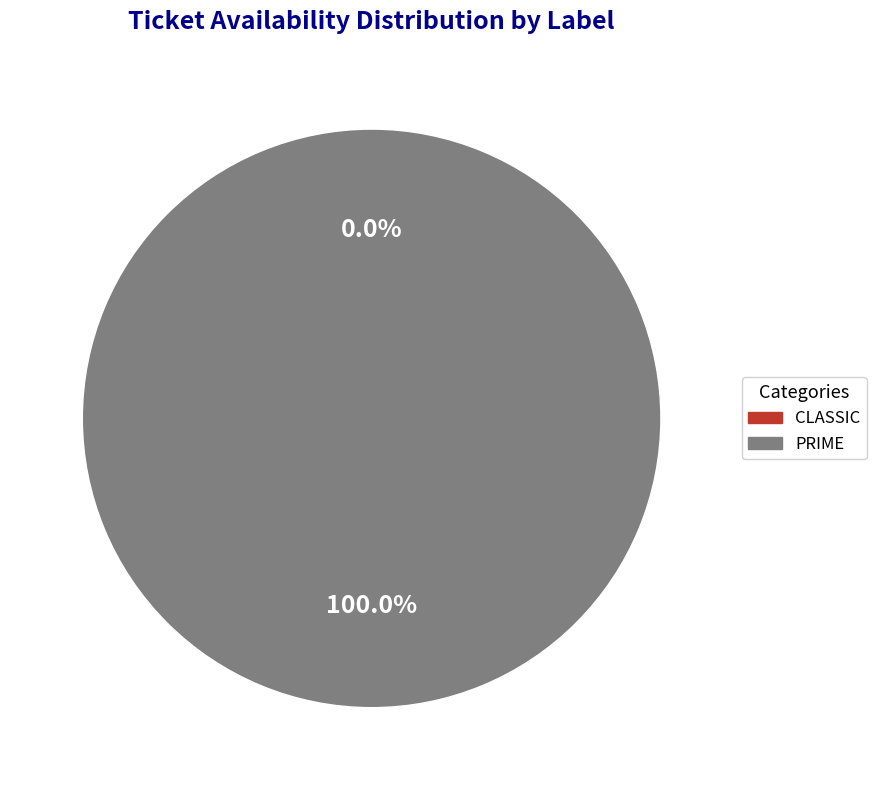

To the nearest percent, what portion does PRIME represent?

100%